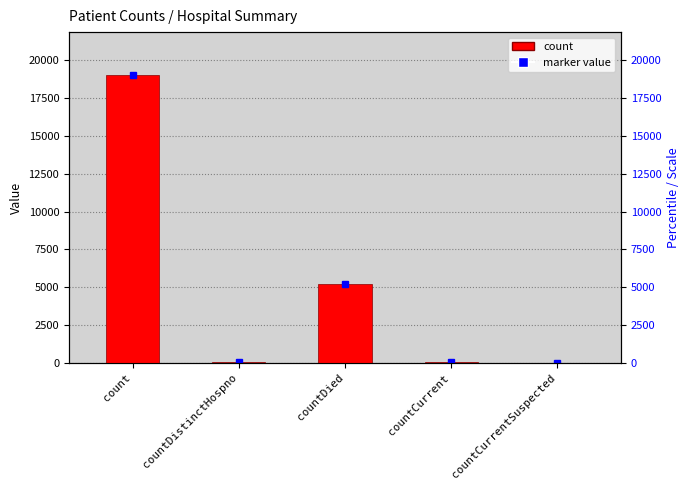

What is the label of the 5th bar from the right?

count